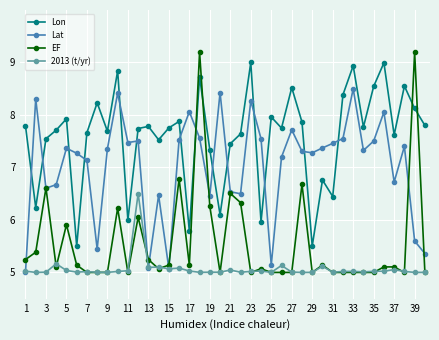

Which series has the largest total across all categories?

Lon